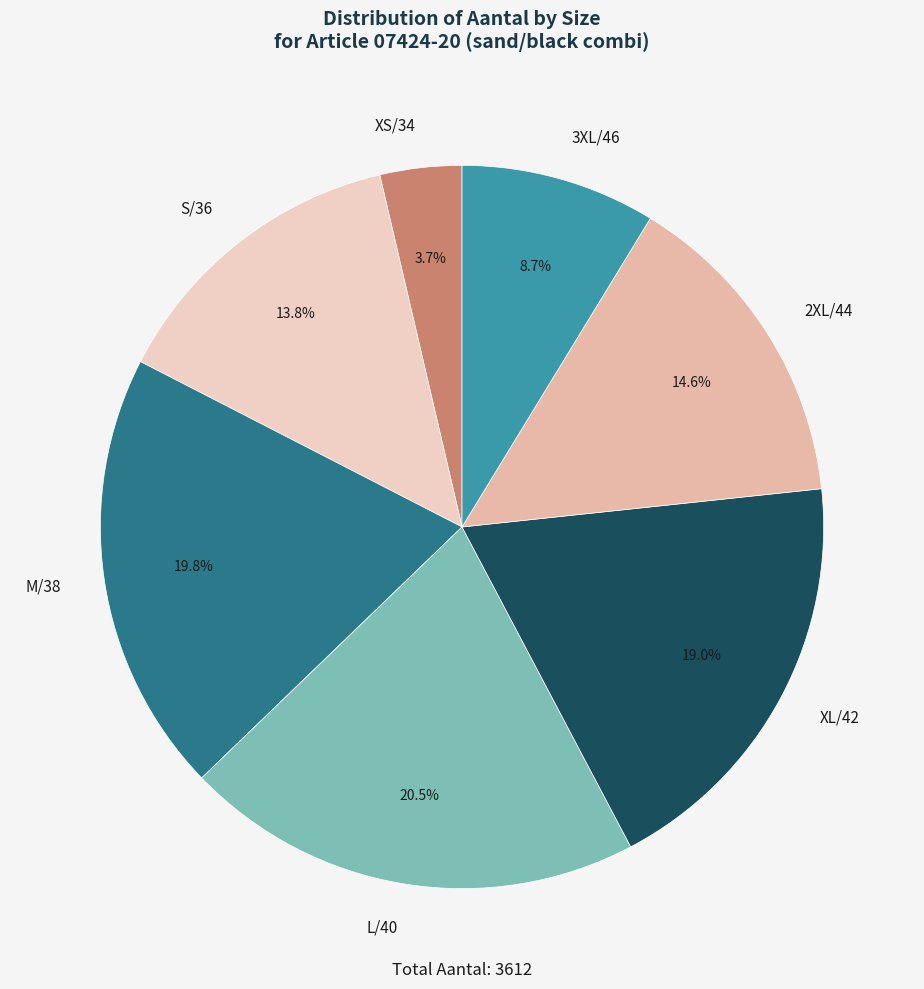

How much of the chart is everything except 3XL/46?

91.3%